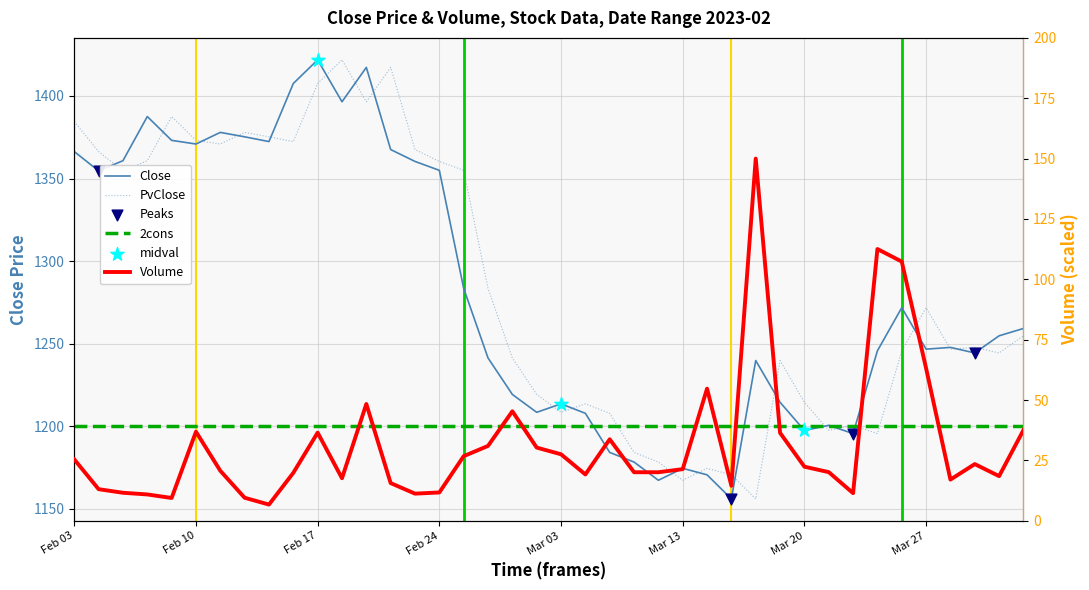

Is the value of Volume at 32 greater than the value of Close at Mar 20?

No